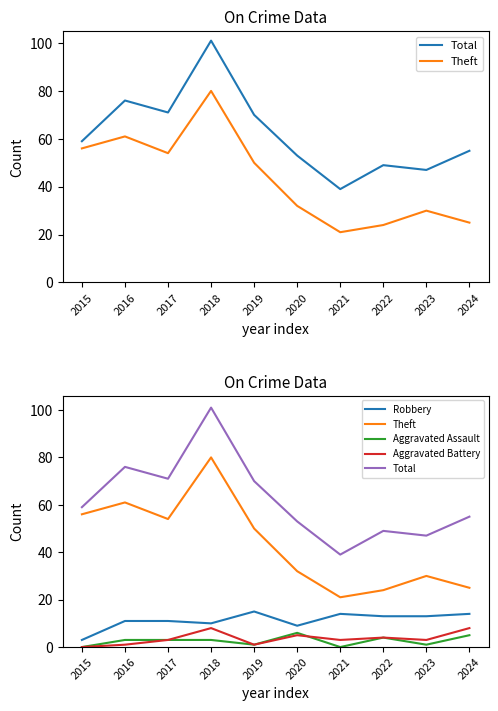

What are all the series names shown in the legend?

Total, Theft, Robbery, Aggravated Assault, Aggravated Battery